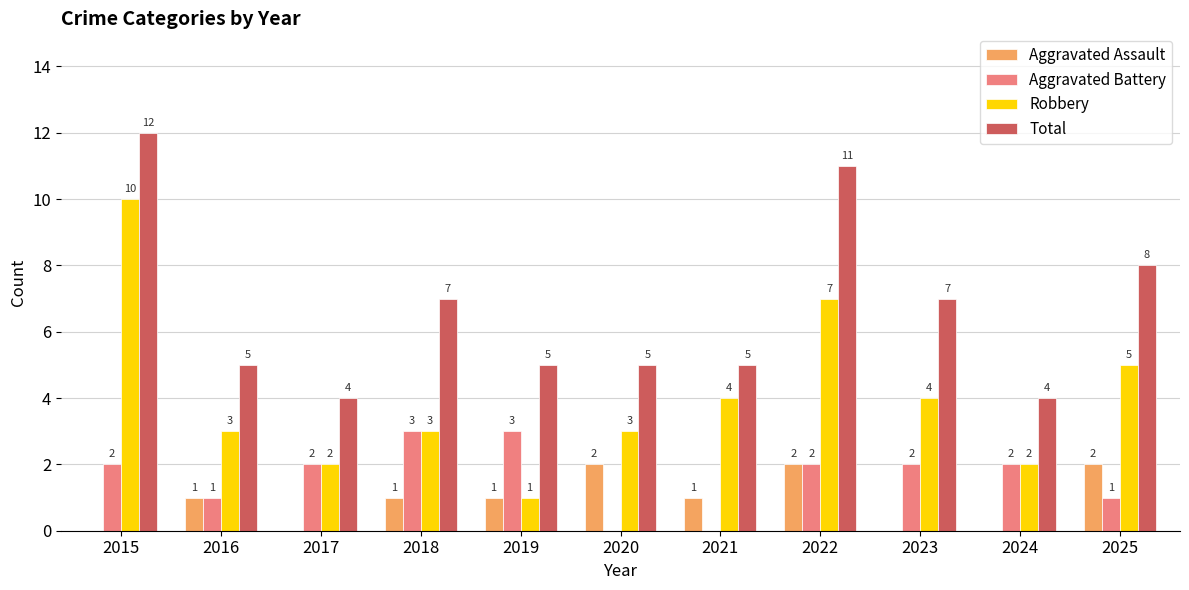

Between 2015 and 2021, which series saw the biggest shift?

Total